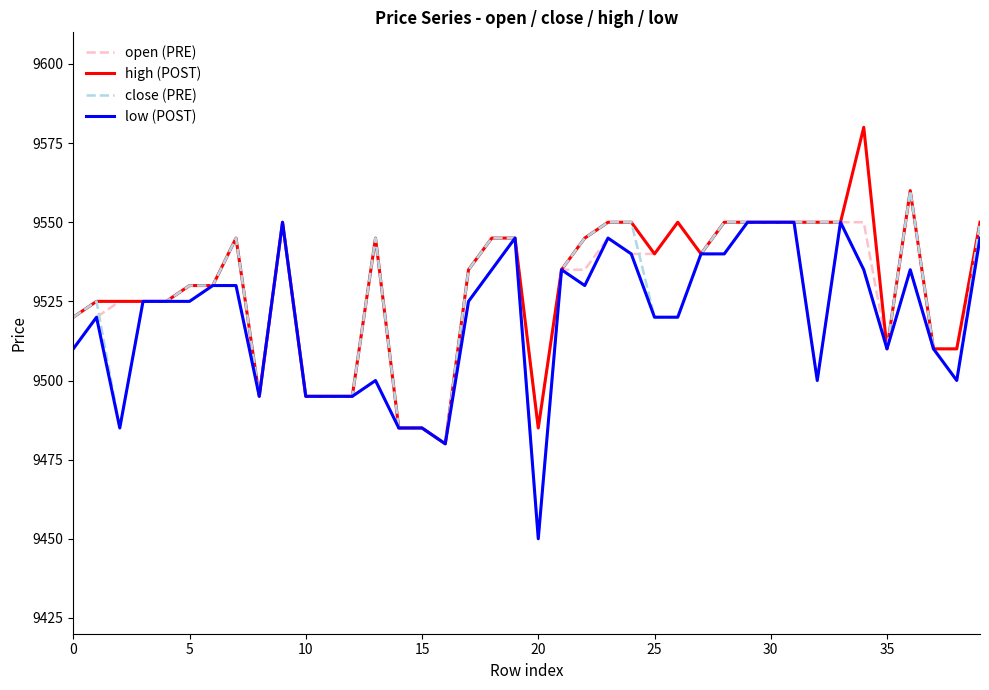

What is the minimum value shown in the chart?

9450